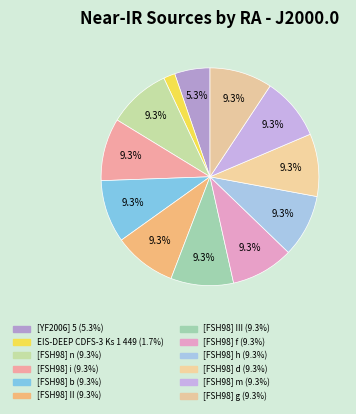

How many slices are in this pie chart?

12